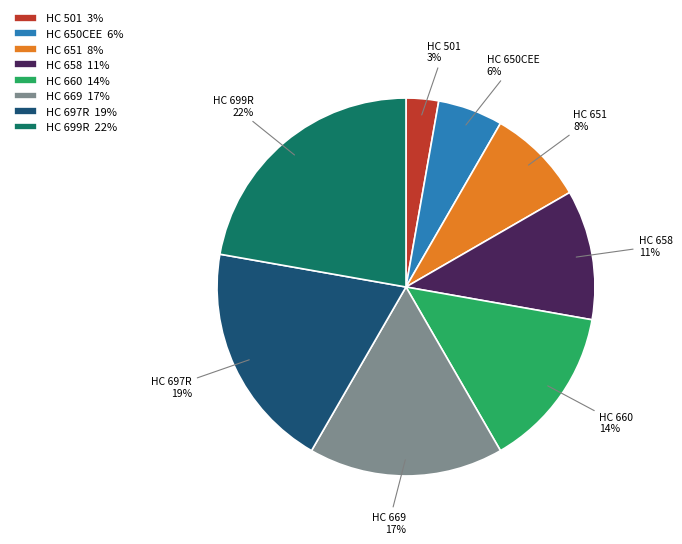

To the nearest percent, what is the difference between the largest and smallest slice percentages?

19%